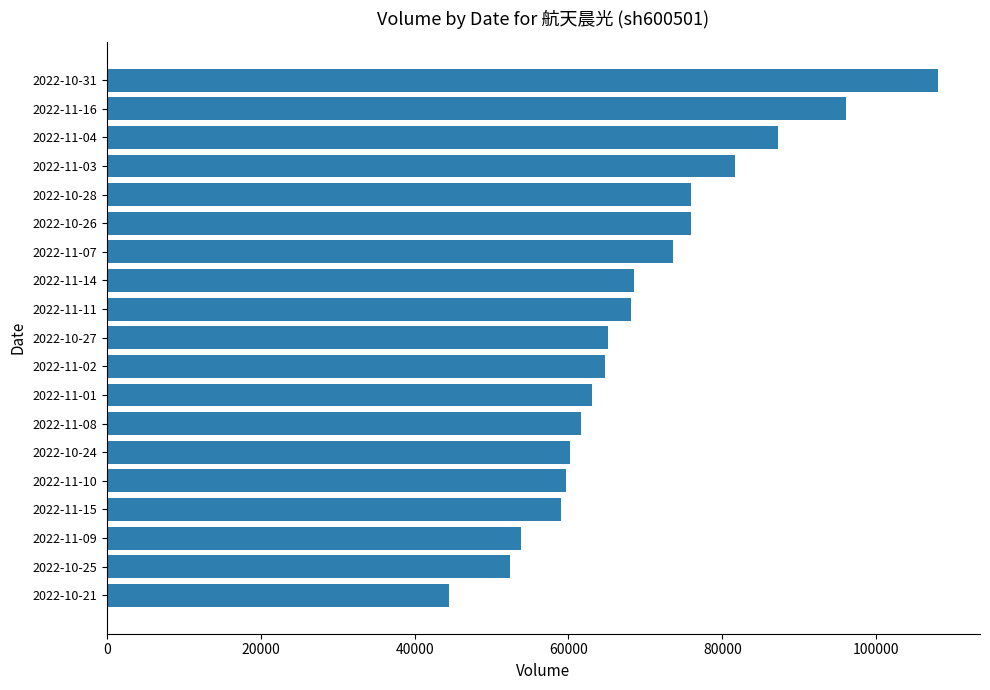

Between 2022-10-31 and 2022-10-27, which is larger?

2022-10-31